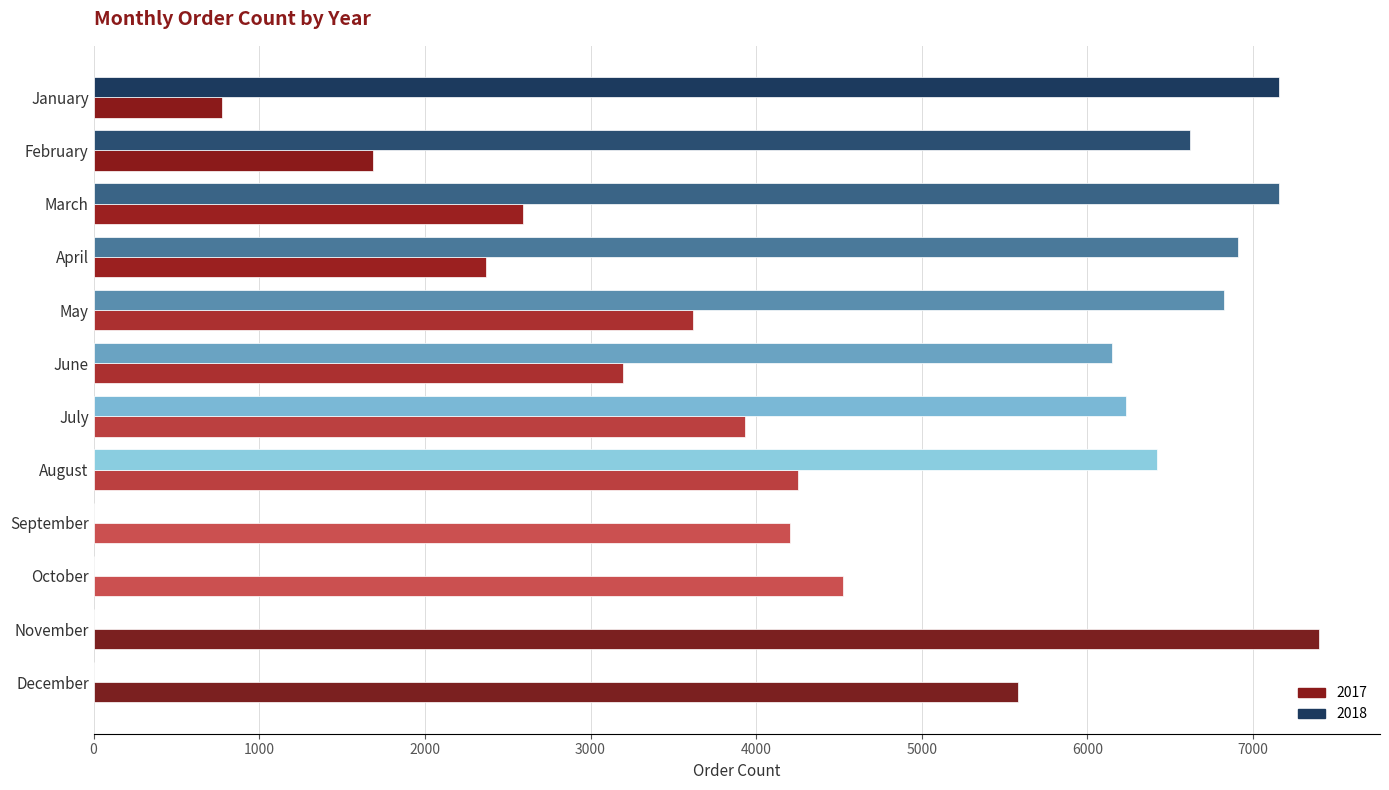

Which series has the largest total across all categories?

2018